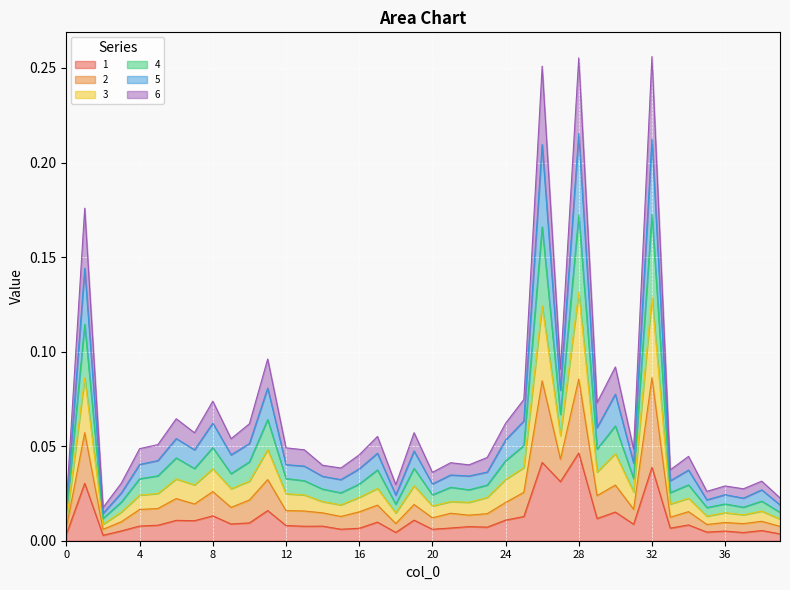

What is the greatest value displayed?

0.3